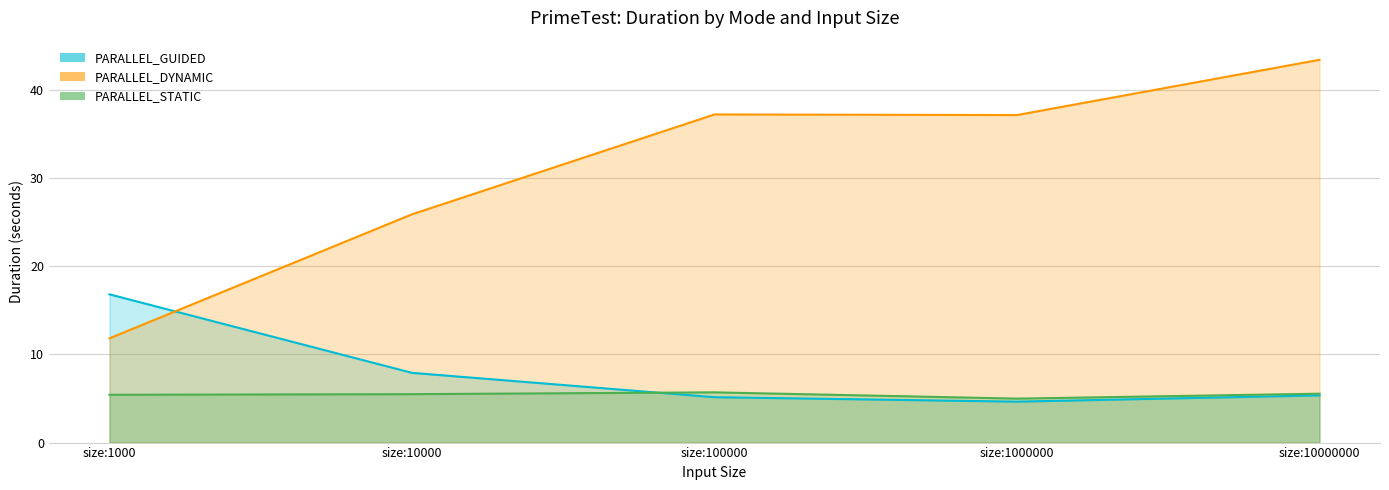

Which series has the largest range (max minus min)?

PARALLEL_DYNAMIC